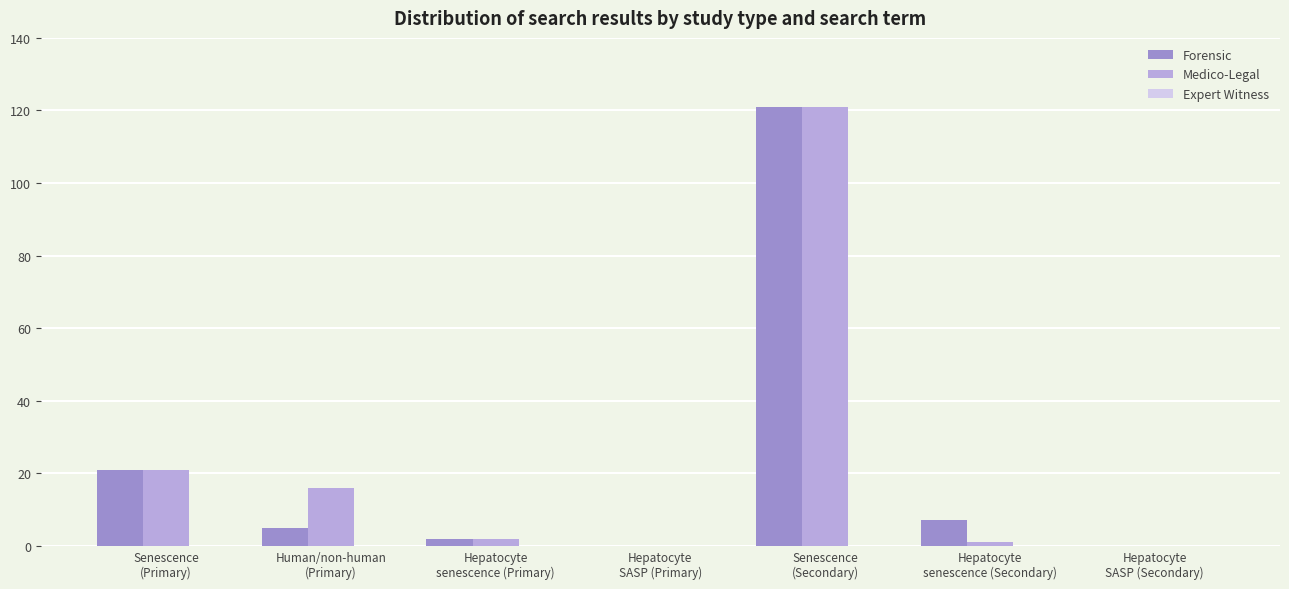

What is the maximum value shown in the chart?

121